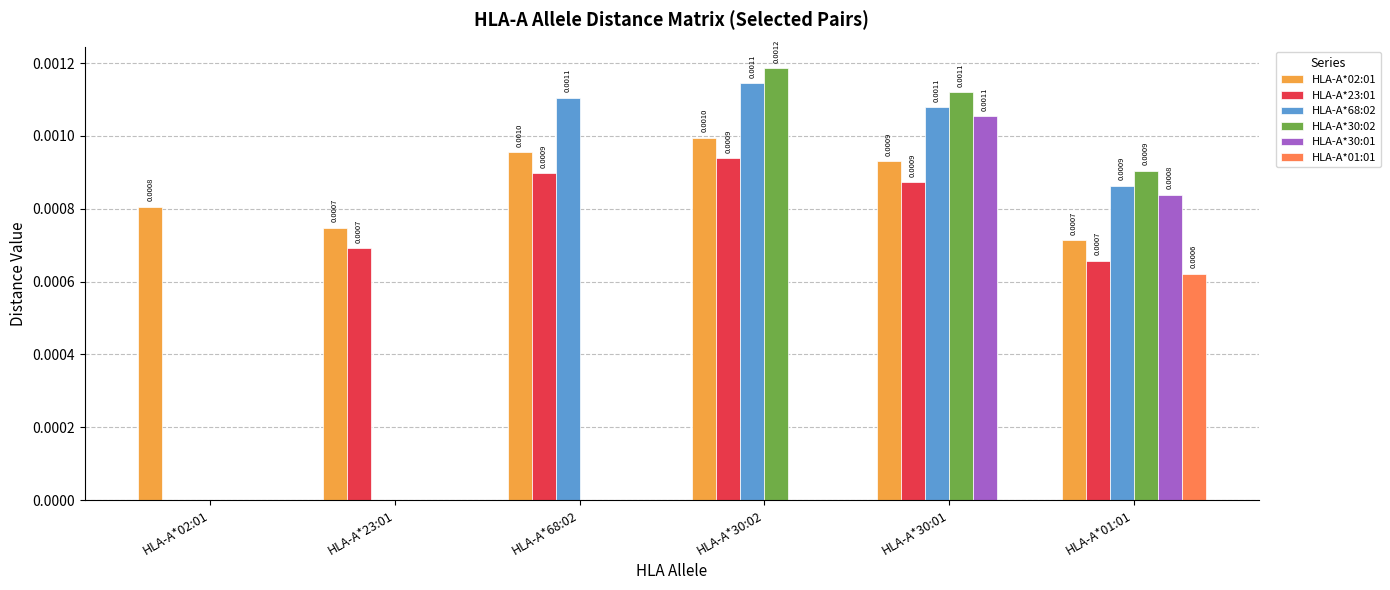

Between HLA-A*30:02 and HLA-A*01:01, which series saw the biggest shift?

HLA-A*30:01